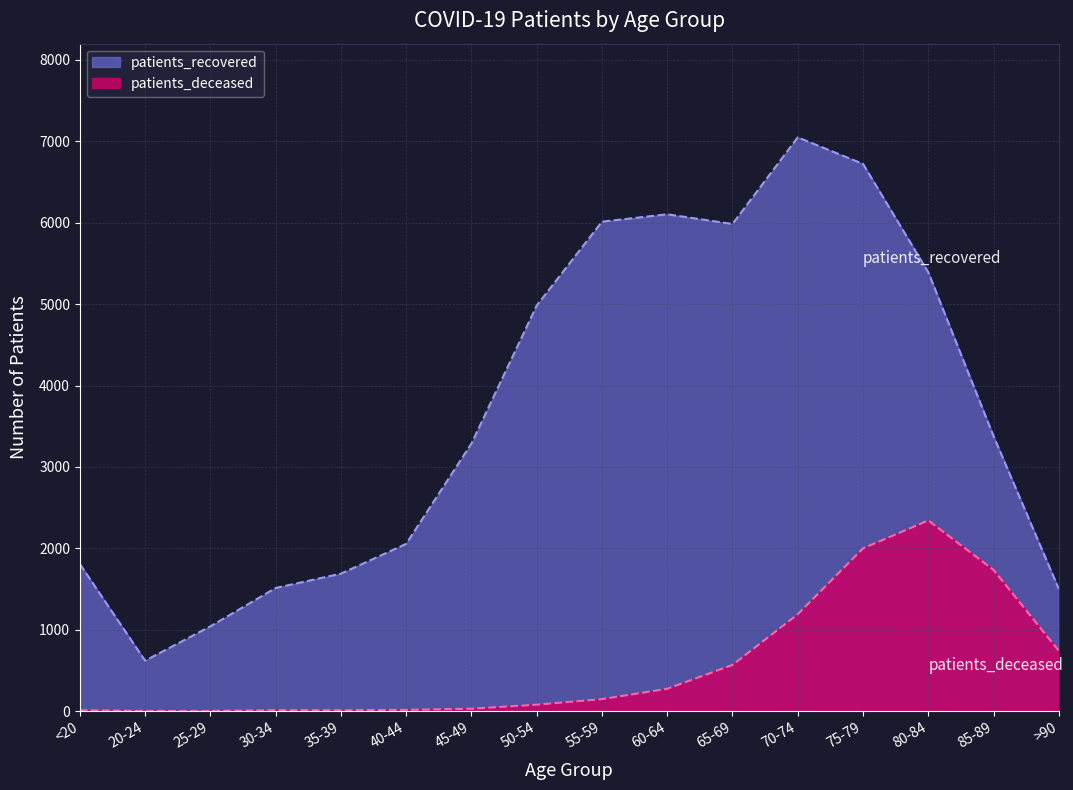

Reading right to left, extract all data points from this chart.

patients_deceased: 742	1735	2343	2000	1190	568	275	148	80	30	16	11	12	2	3	11
patients_recovered: 1501	3379	5392	6723	7049	5985	6104	6013	4982	3287	2055	1689	1513	1042	620	1808